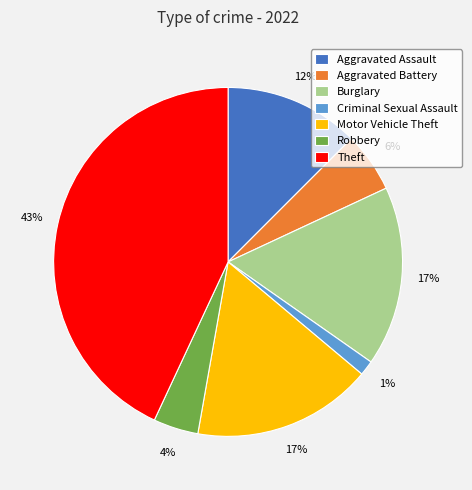

Which slice is the largest?

Theft